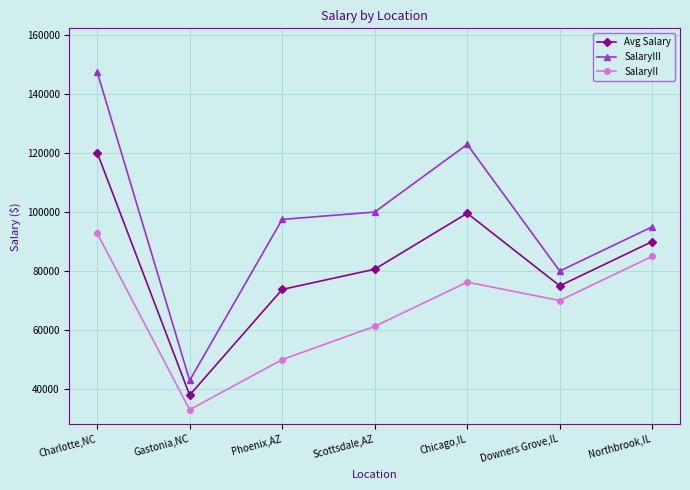

At which category is the sum across all series the highest?

Charlotte,NC